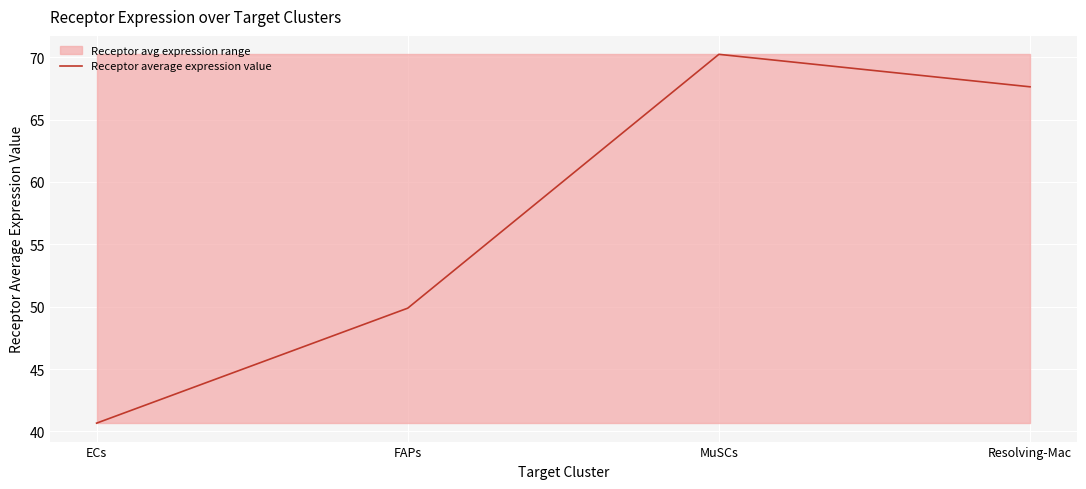

The chart shows a value of 20.6 at ECs. True or false?

False